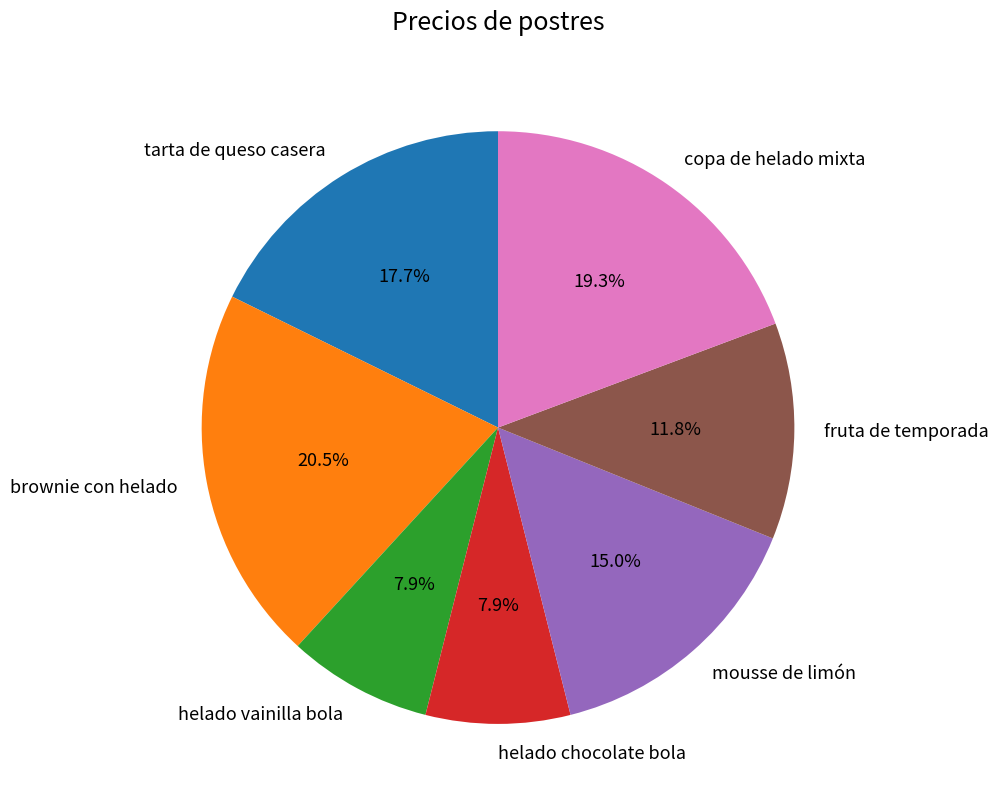

What percentage do brownie con helado and tarta de queso casera together represent?

38.2%